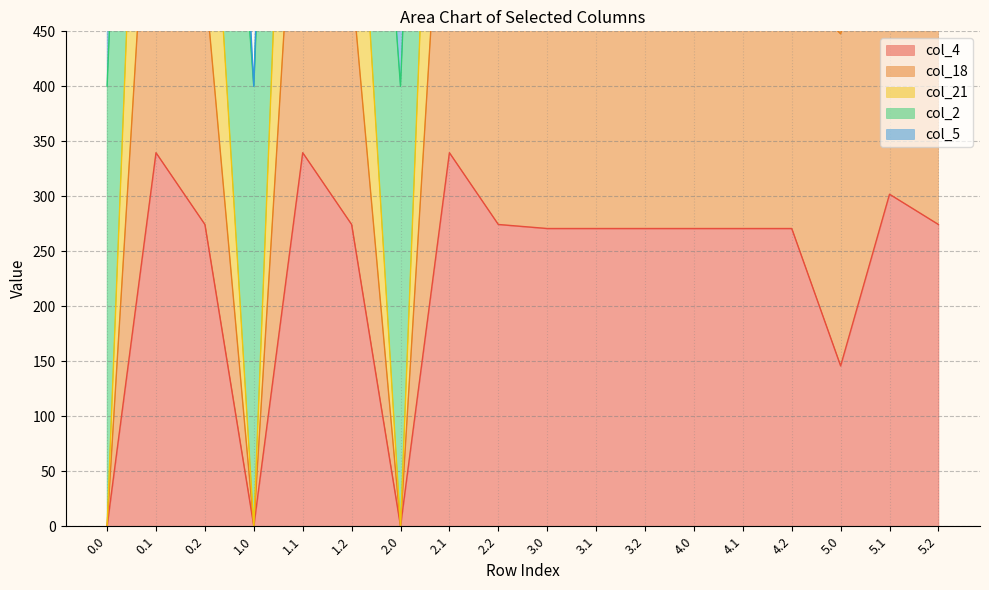

What is the average value of the col_18 series?

1013.2